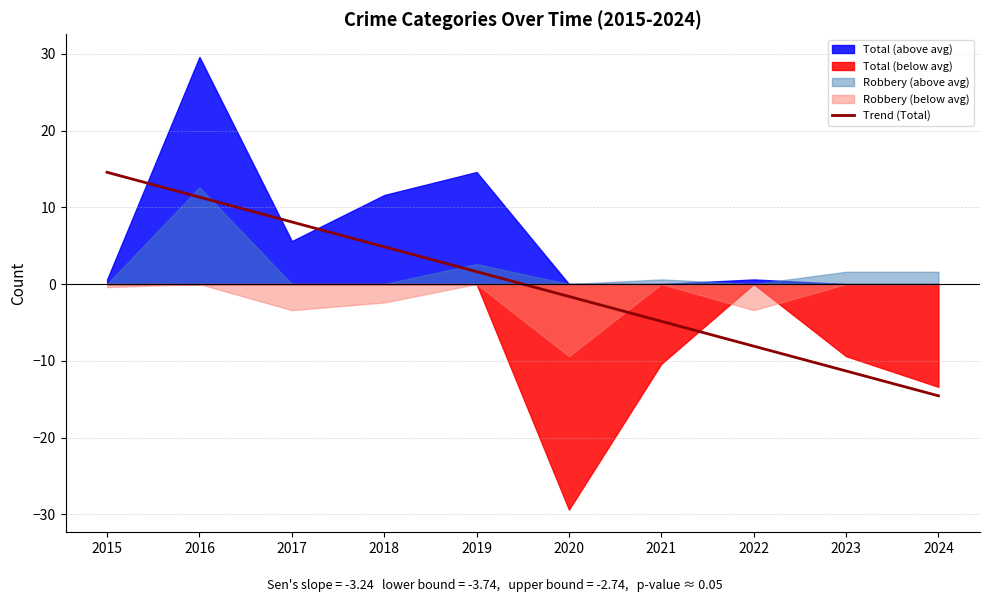

Rank the categories by Trend (Total) value from lowest to highest.

2024, 2023, 2022, 2021, 2020, 2019, 2018, 2017, 2016, 2015